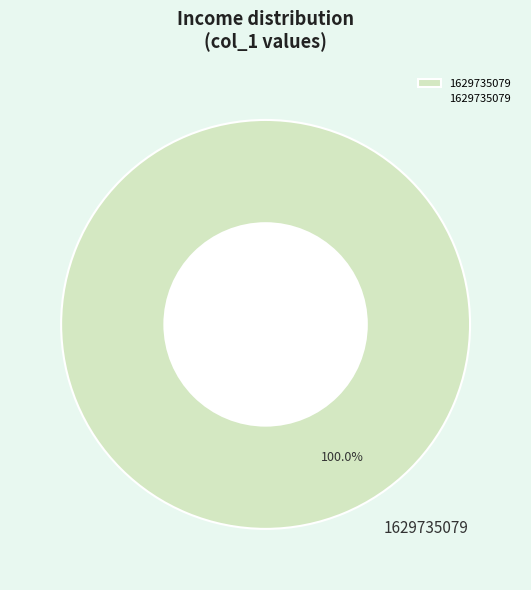

How many slices are in this pie chart?

1